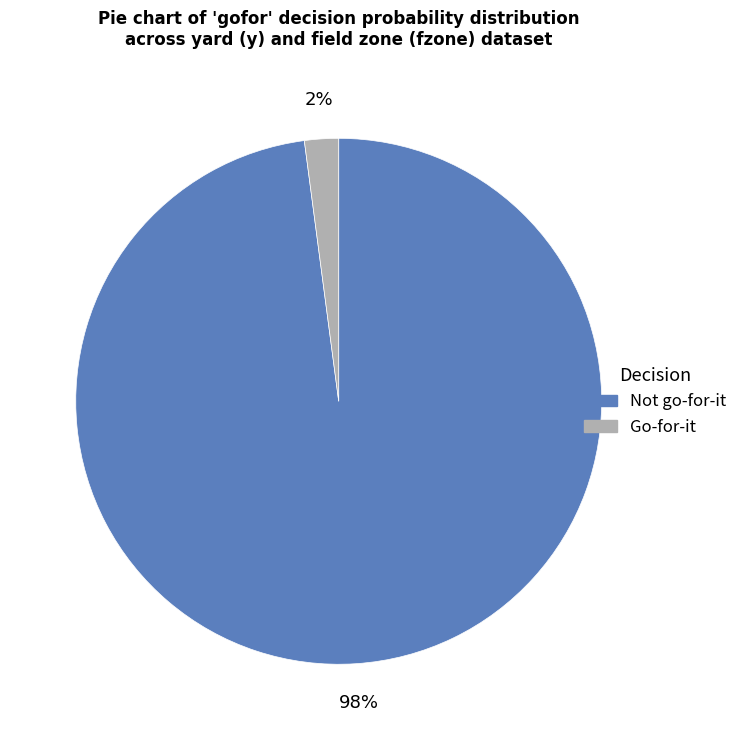

Does any single category account for the majority?

Yes